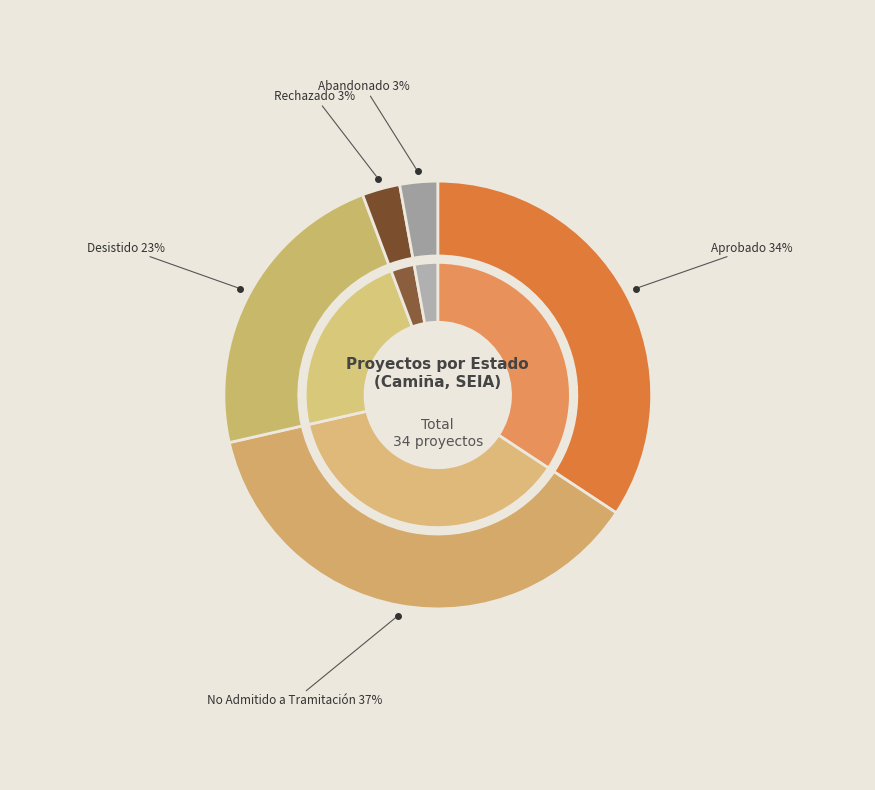

How many slices are in this pie chart?

5